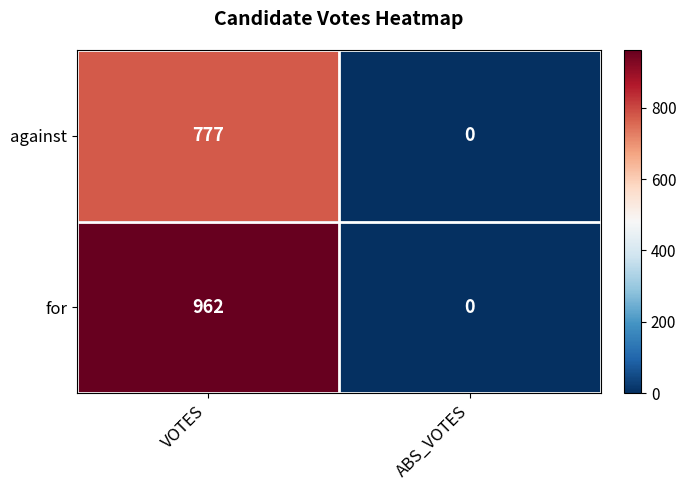

List the series in order of their peak value, lowest first.

against, for